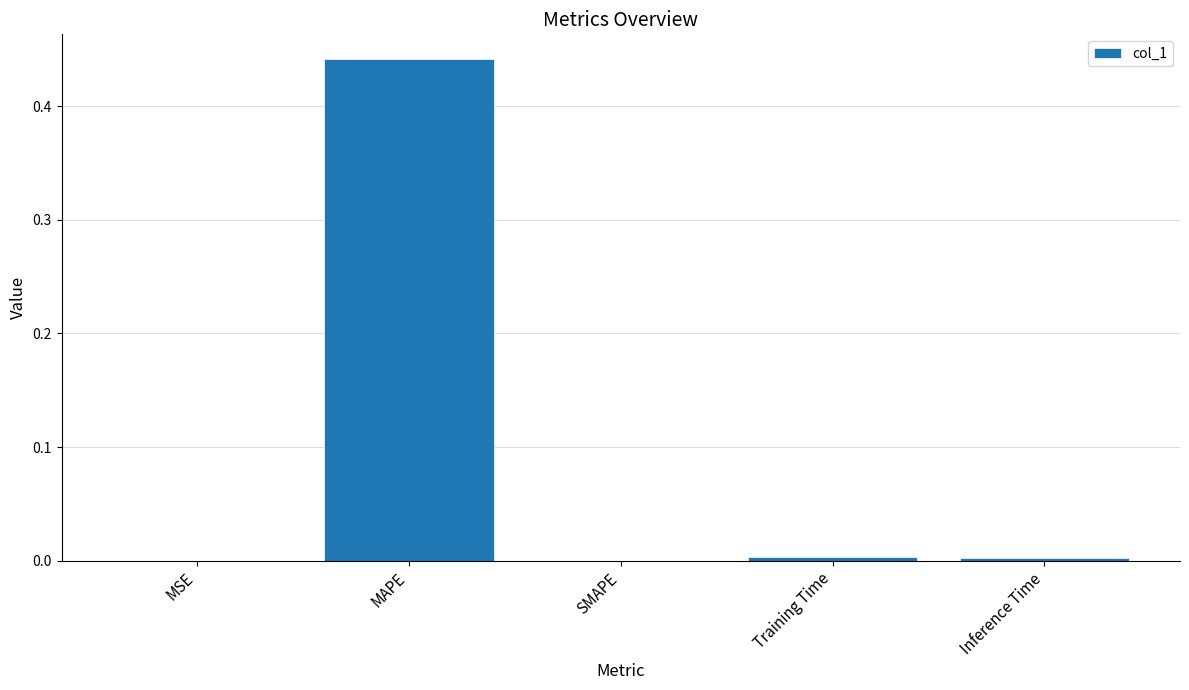

Count the number of data series in this chart.

1